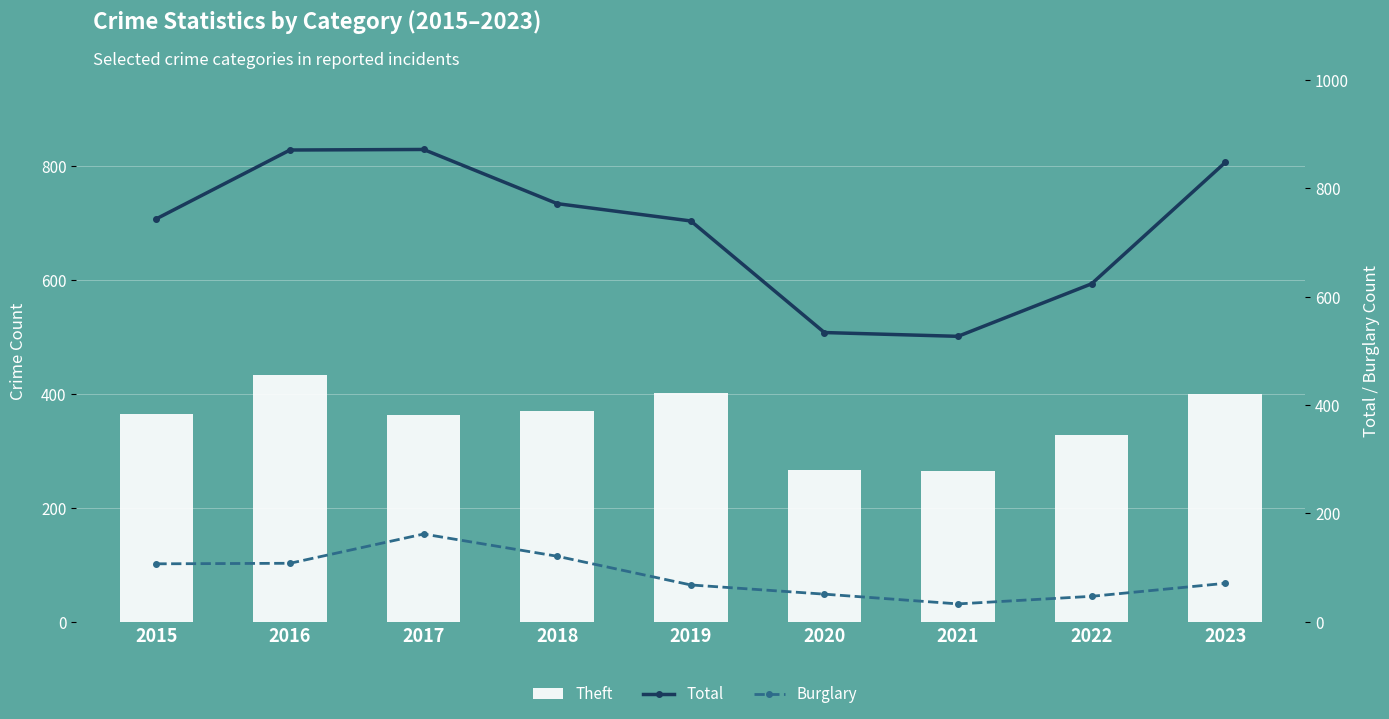

Which category has the lowest value in the Total series?

2021